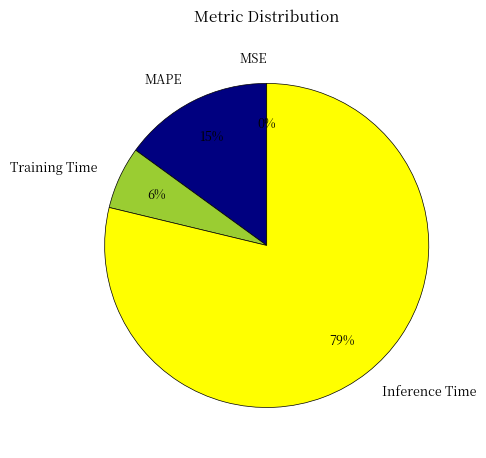

Between Training Time and Inference Time, which is larger?

Inference Time